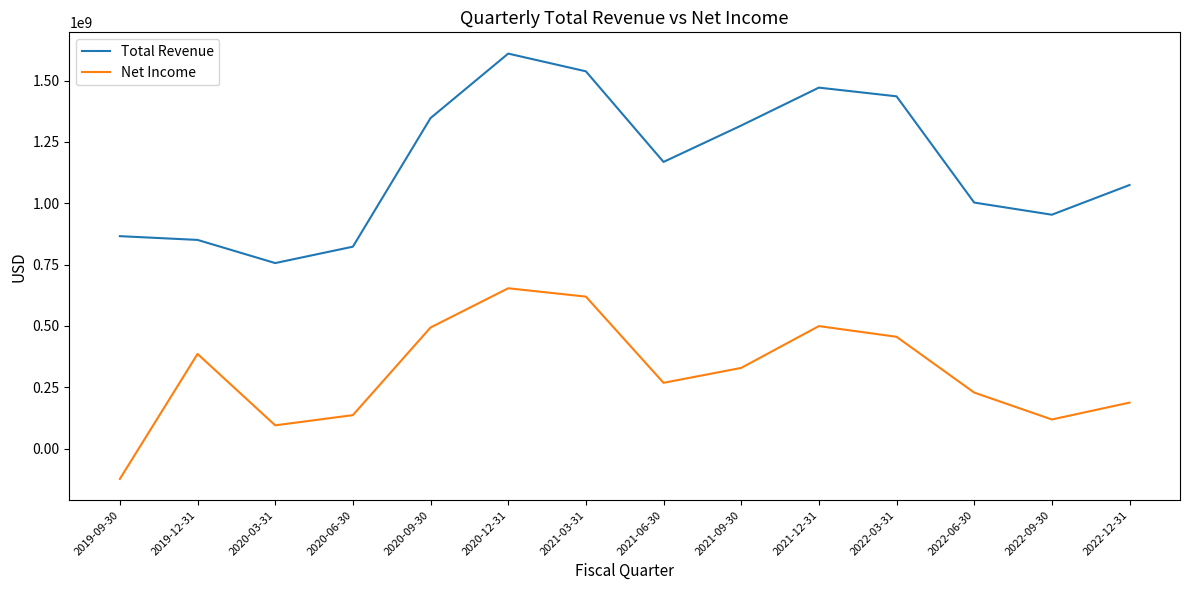

At how many categories does at least one series exceed 1503849437?

2